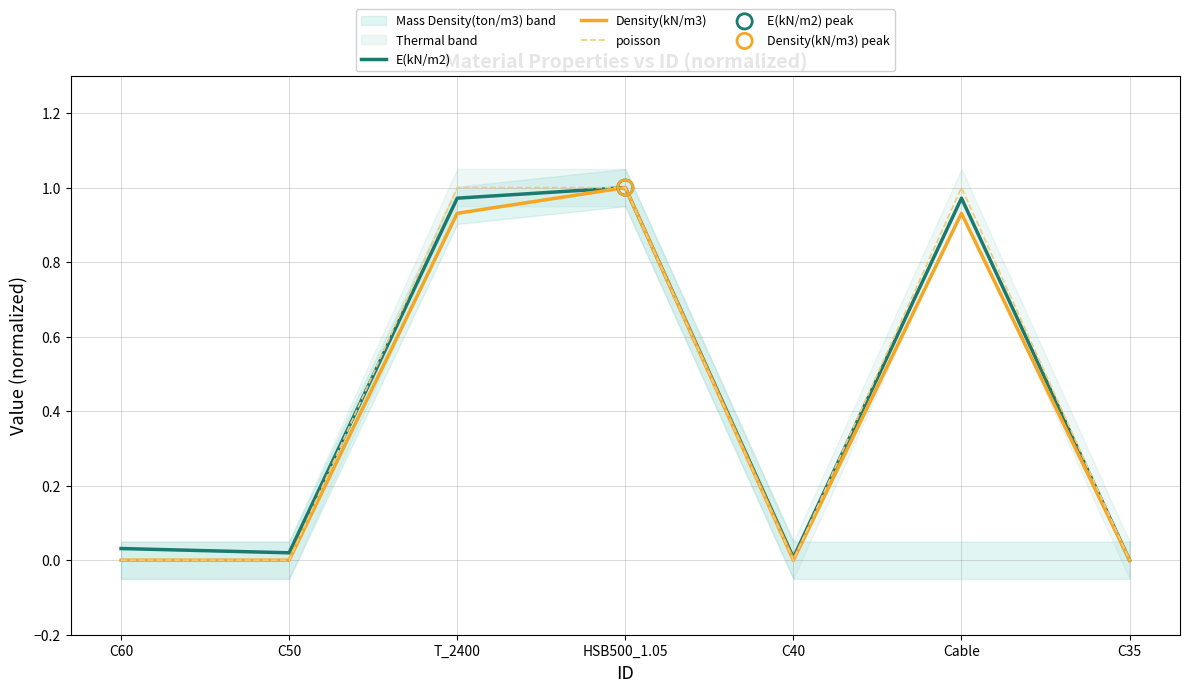

What are all the series names shown in the legend?

E(kN/m2), Density(kN/m3), poisson